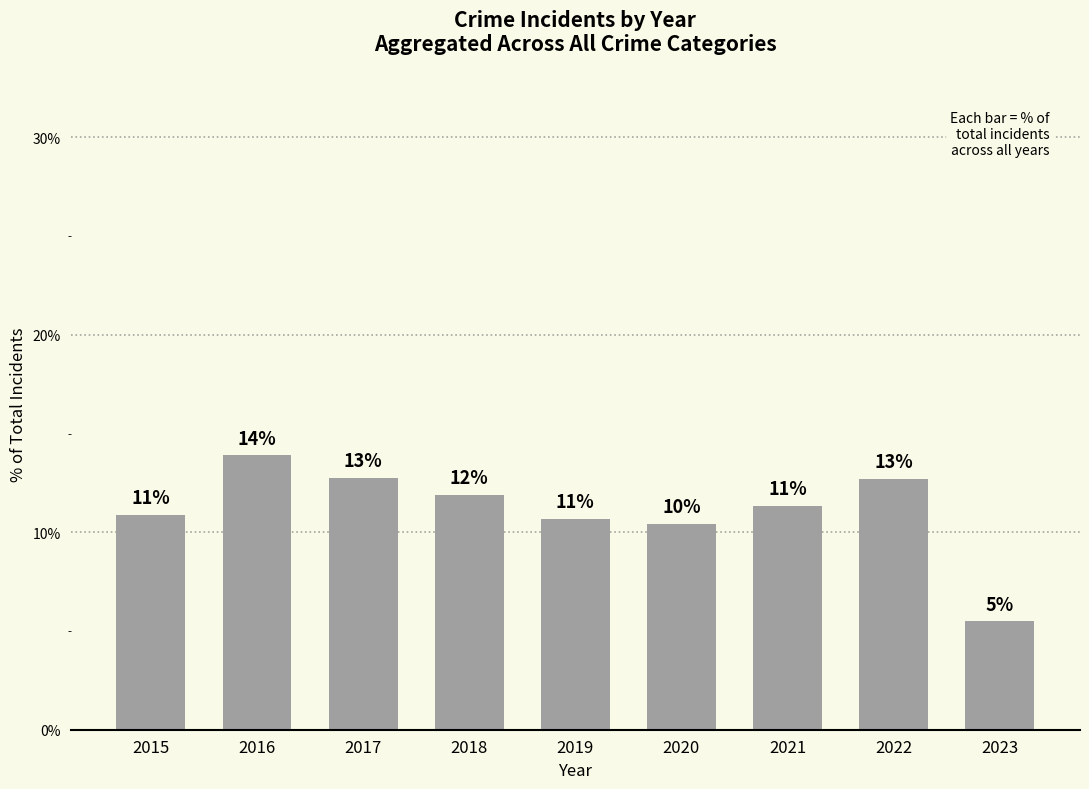

The value at 2023 is 5.5. True or false?

True